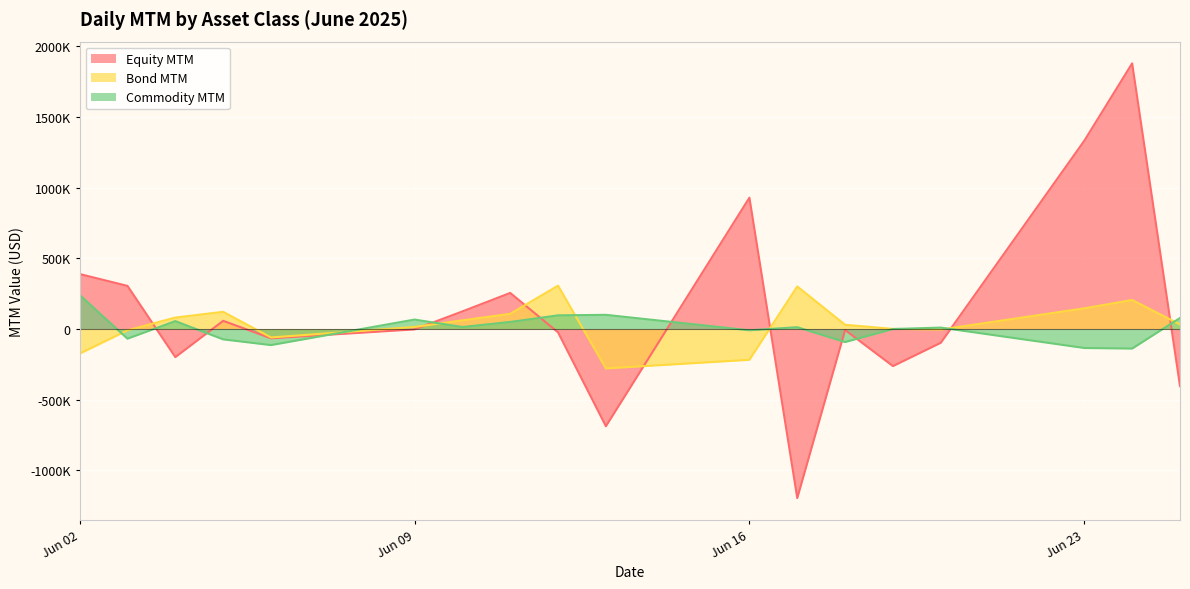

Where does the Equity MTM series first go above -3578?

Jun 02